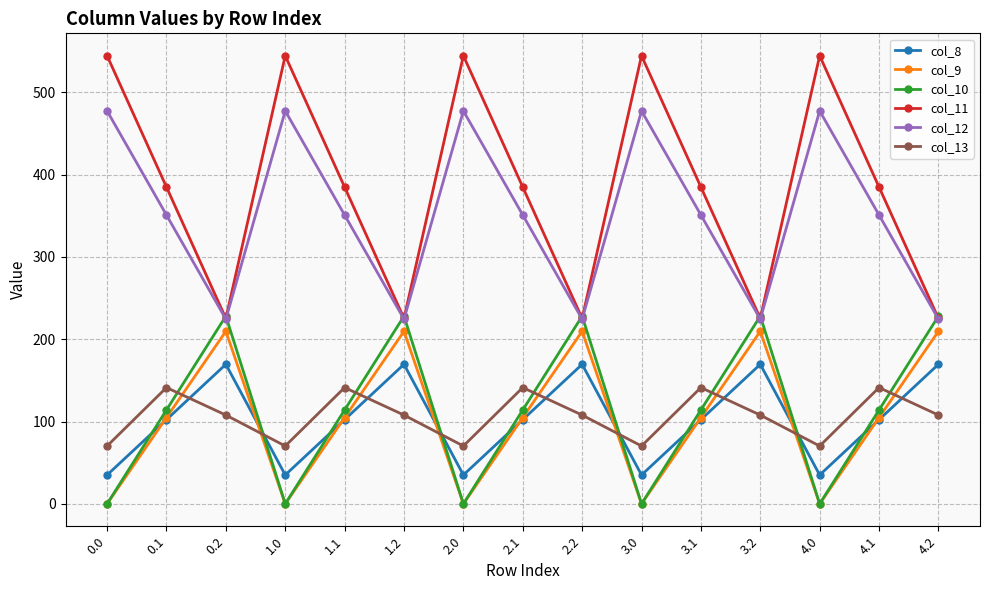

The value of col_8 at 3.0 is 35.0. True or false?

True